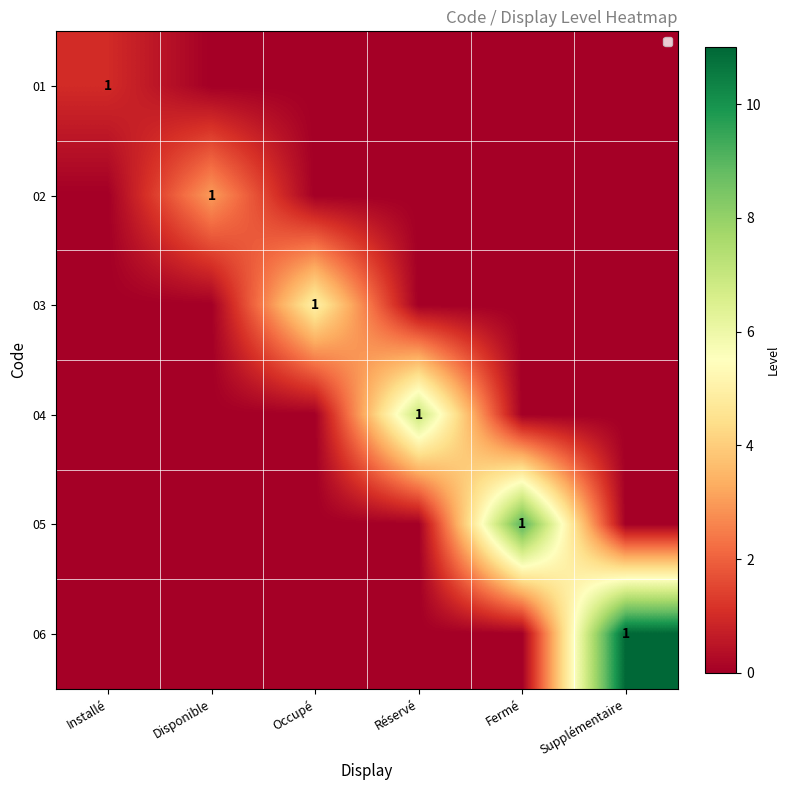

True or false: 04 has a value of 1 at Réservé.

True